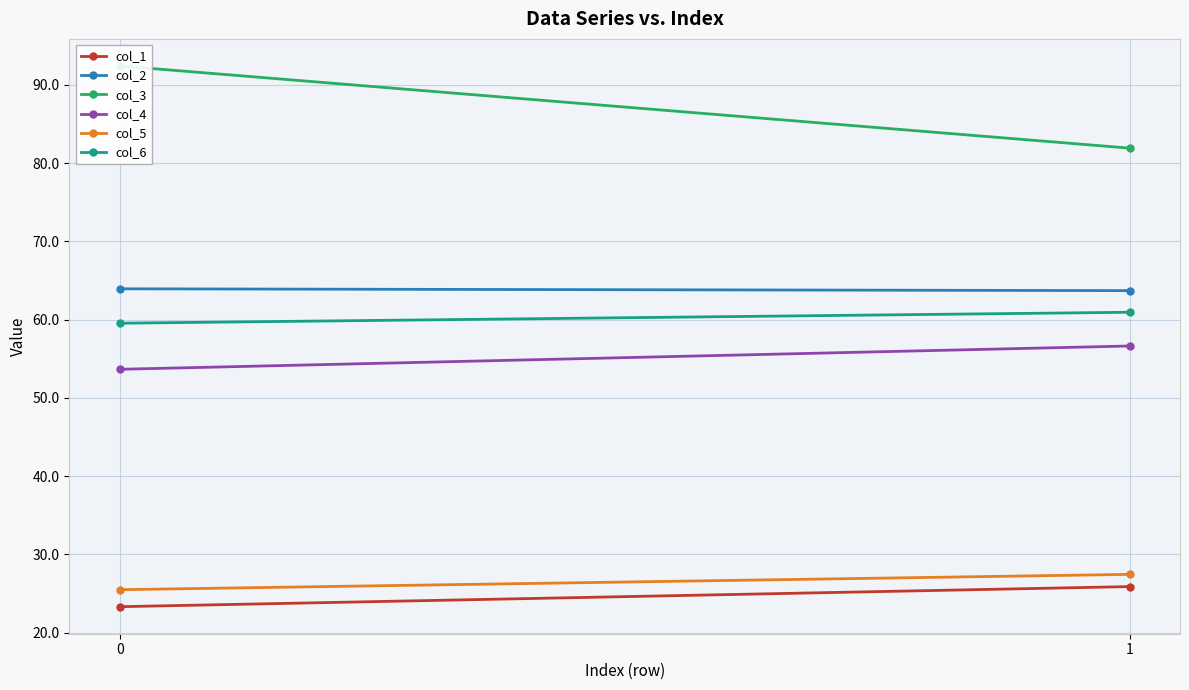

At how many categories does at least one series exceed 81?

2